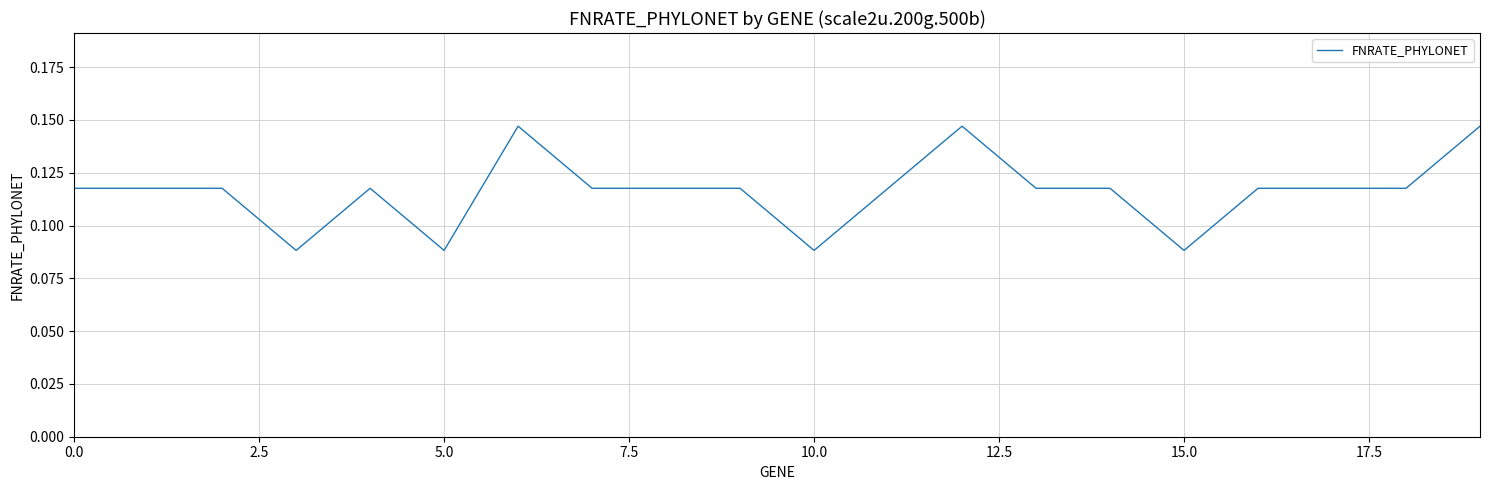

Does the chart display data point markers on the line(s)?

No